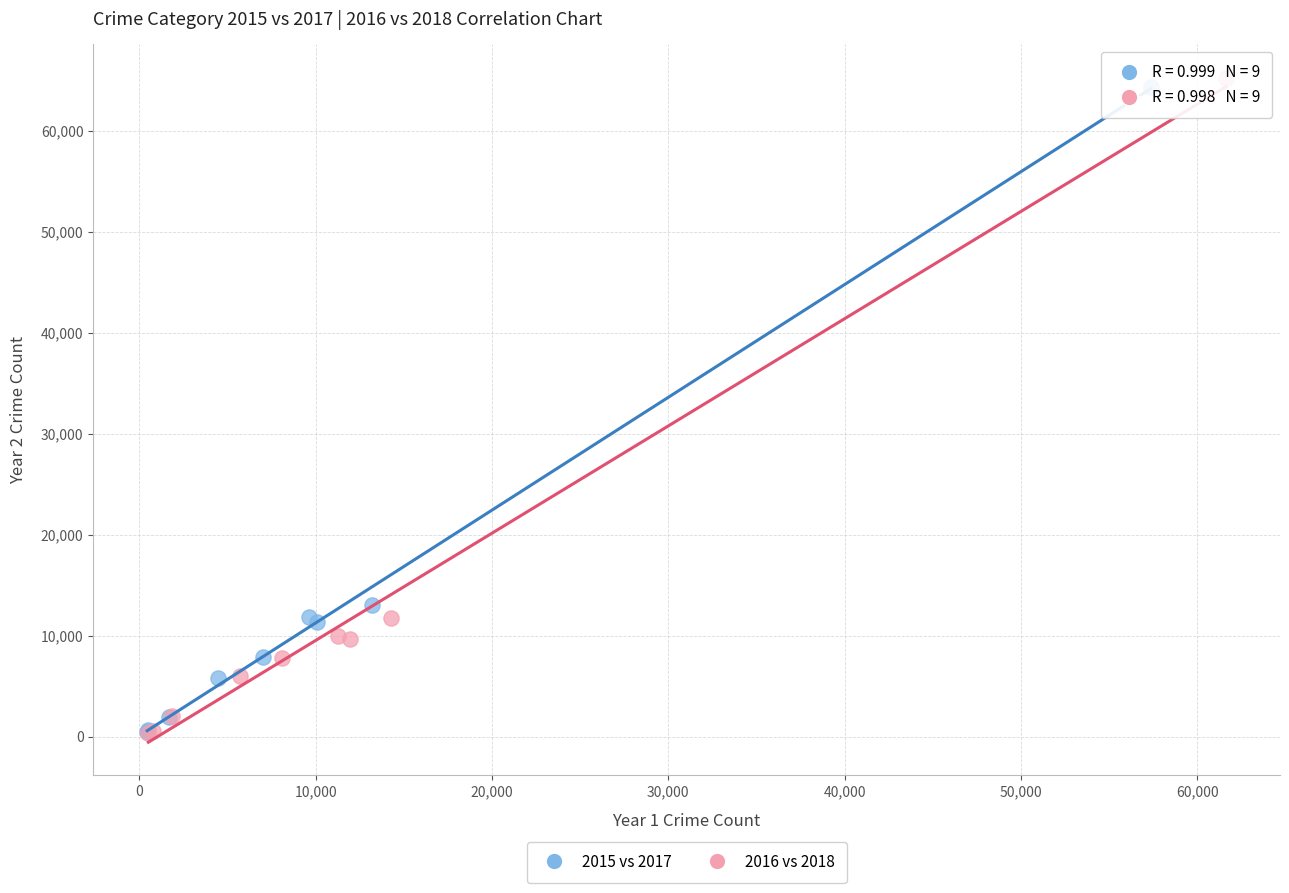

Which series has the largest Y range (max minus min)?

2016 vs 2018